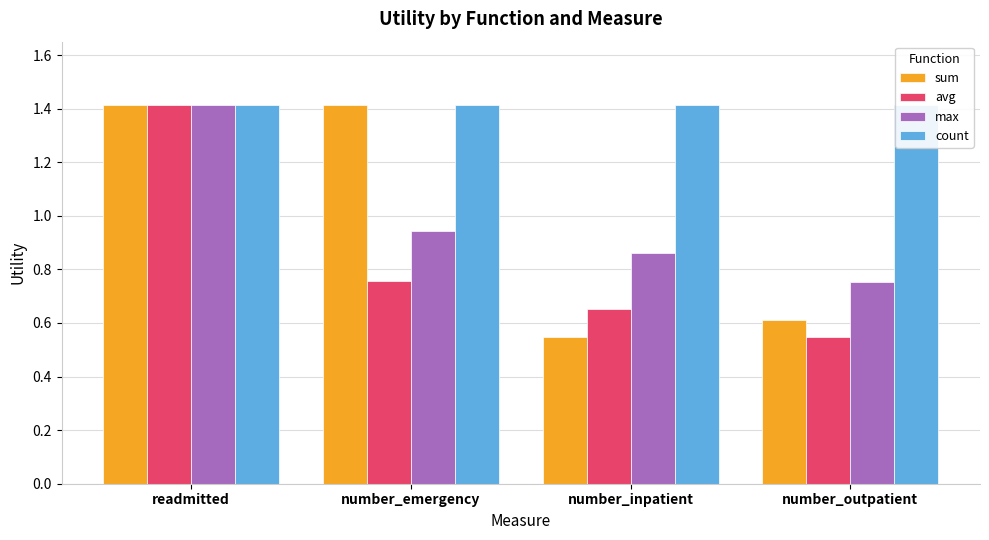

Is it true that avg equals 0.9 at number_inpatient?

False